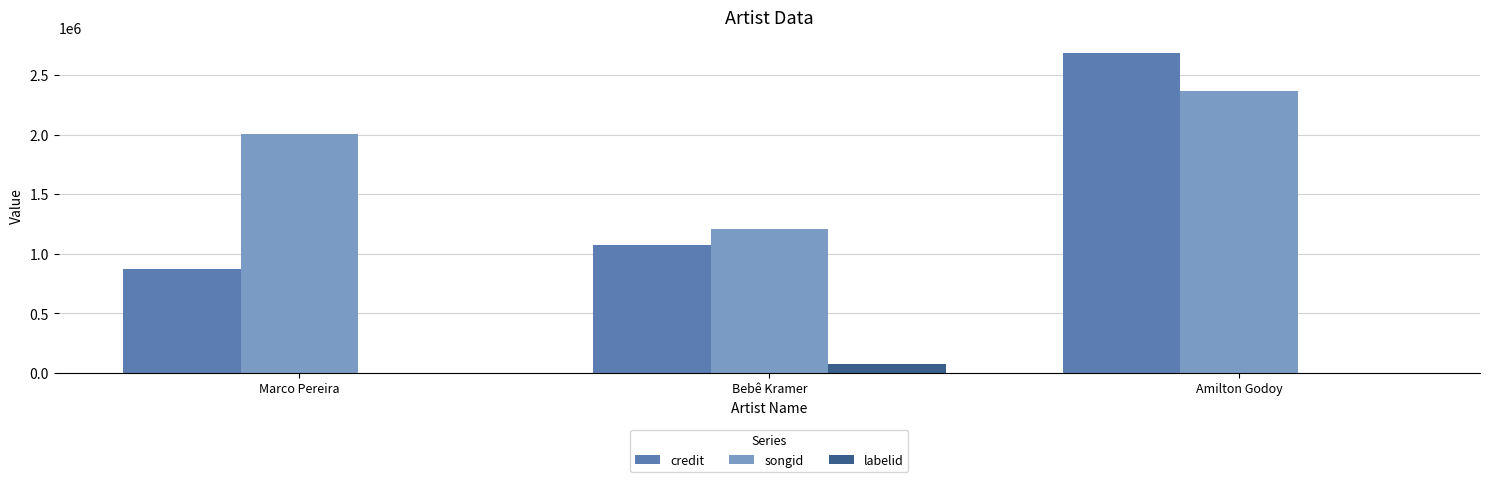

Reading left to right, list all the values displayed in this chart.

credit: 875523	1072173	2681619
songid: 2007620	1206133	2365045
labelid: -1	72426	-1